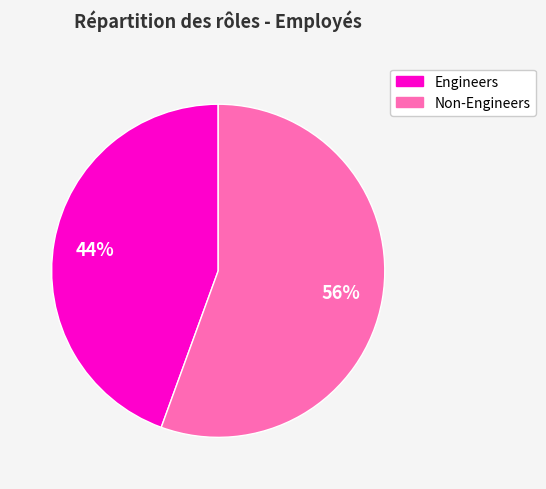

How many segments does this pie chart have?

2